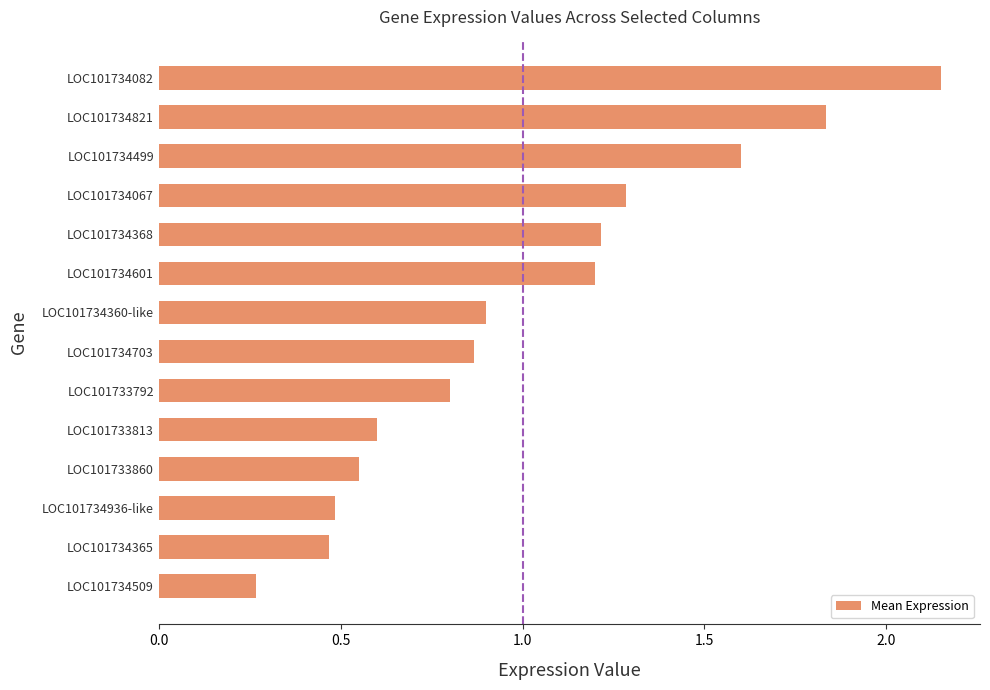

What is the difference between the second highest and minimum values?

1.6